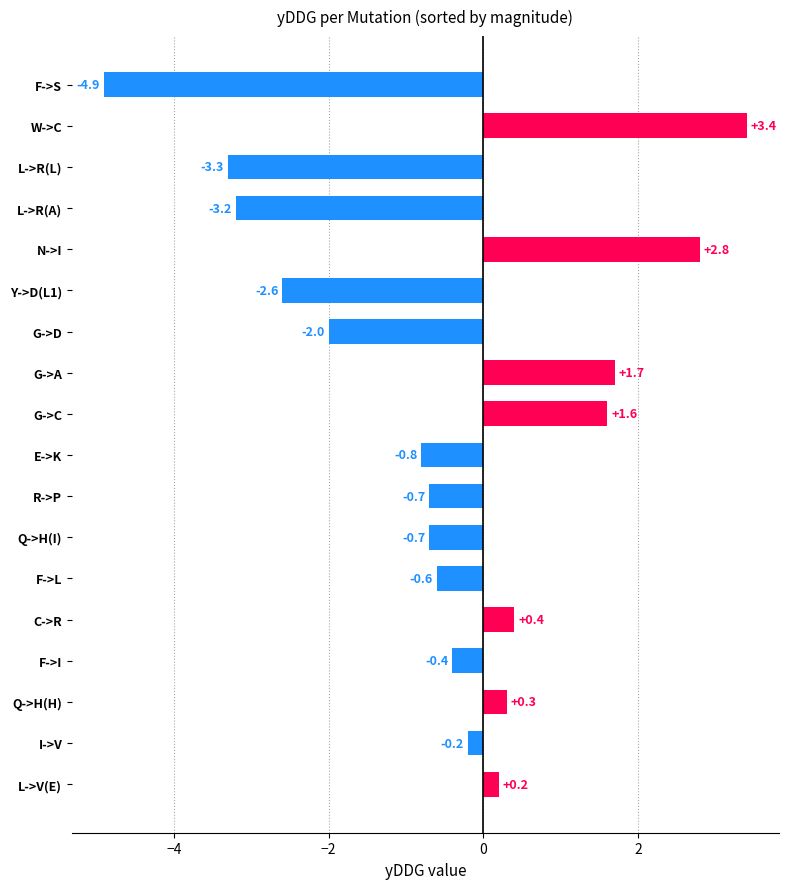

True or false: the data shows -0.6 at F->L.

True